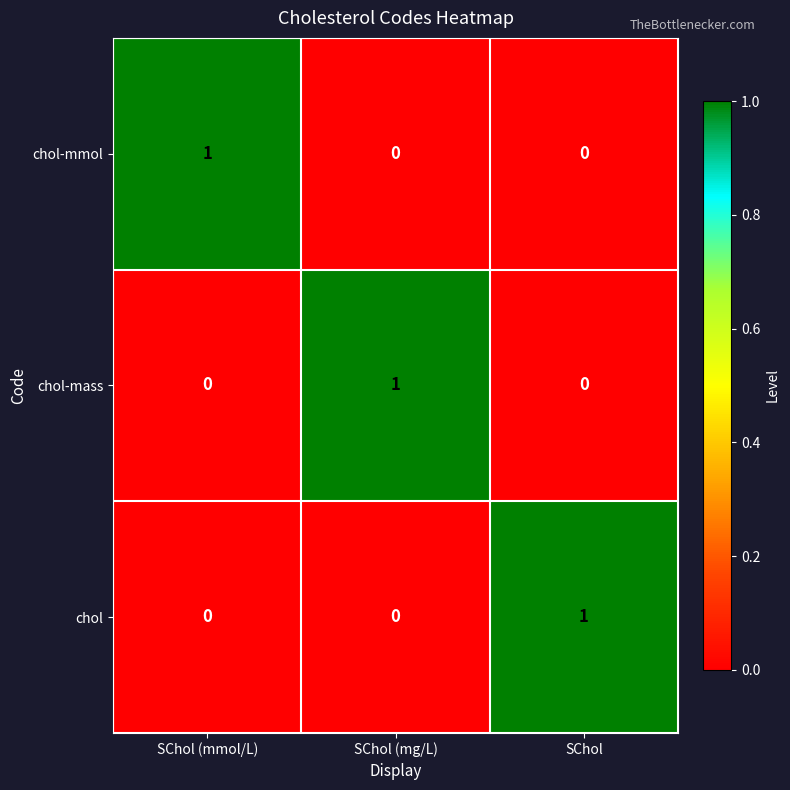

What is the total value across all series at SChol (mg/L)?

1